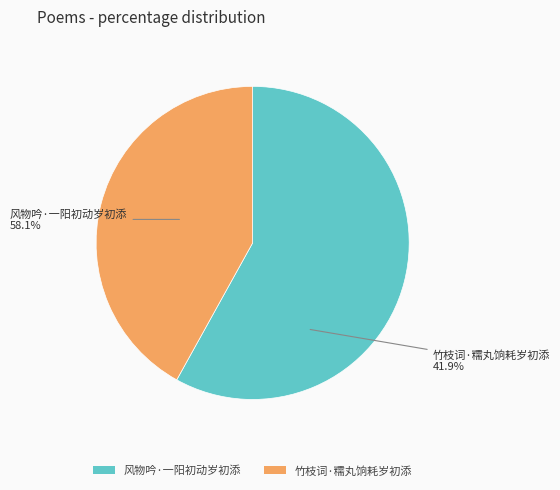

What portion of the pie excludes 风物吟·一阳初动岁初添?

41.9%